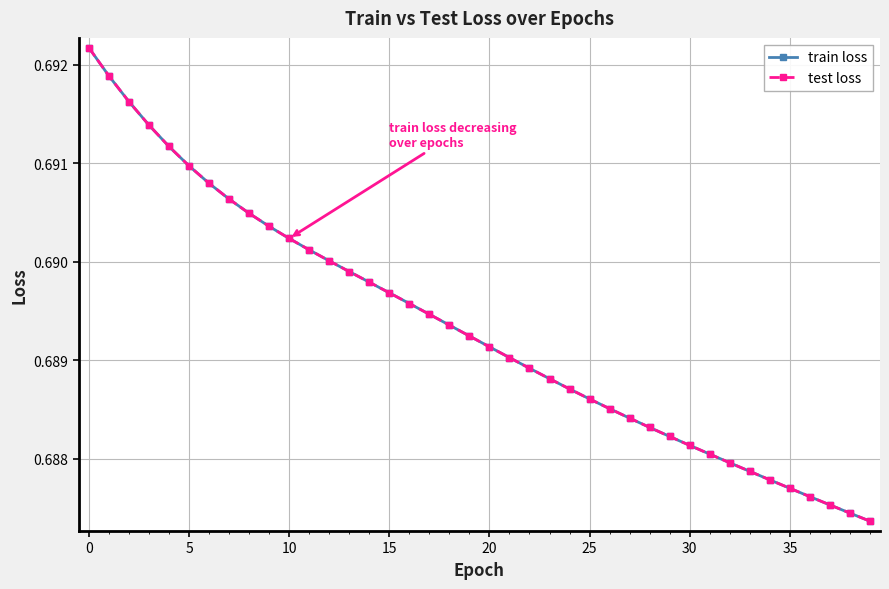

Does the chart have visible grid lines?

Yes